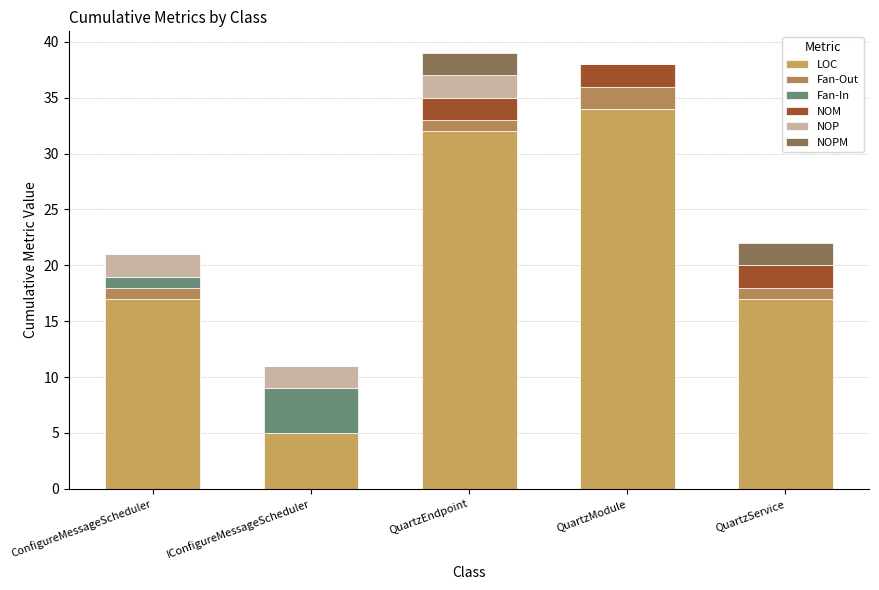

Count the number of data series in this chart.

6